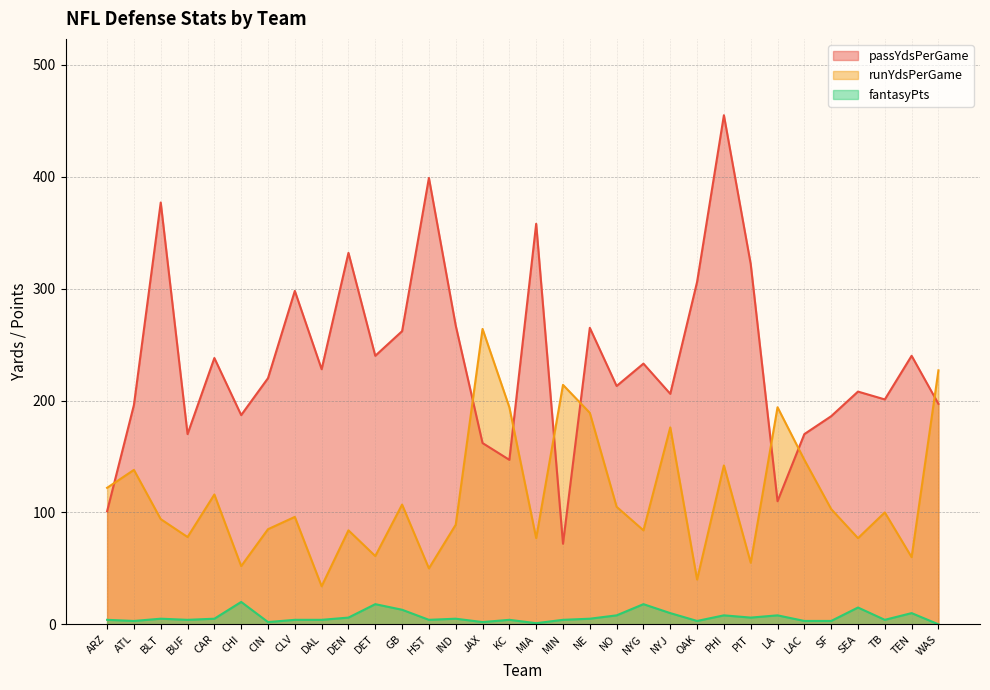

Reading right to left, extract all data points from this chart.

passYdsPerGame: 197	240	201	208	186	170	110	322	455	306	206	233	213	265	72	358	147	162	267	399	262	240	332	228	298	220	187	238	170	377	196	101
runYdsPerGame: 227	60	100	77	103	147	194	55	142	40	176	84	105	189	214	77	194	264	89	50	107	61	84	34	96	85	52	116	78	94	138	122
fantasyPts: 0	10	4	15	3	3	8	6	8	3	10	18	8	5	4	1	4	2	5	4	13	18	6	4	4	2	20	5	4	5	3	4